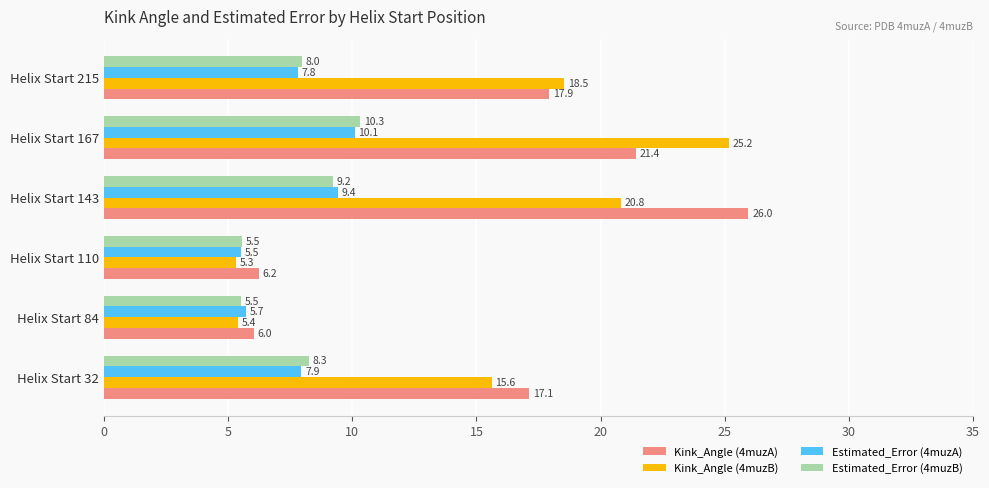

List the labels in order of Kink_Angle (4muzA) value, largest first.

Helix Start 143, Helix Start 167, Helix Start 215, Helix Start 32, Helix Start 110, Helix Start 84